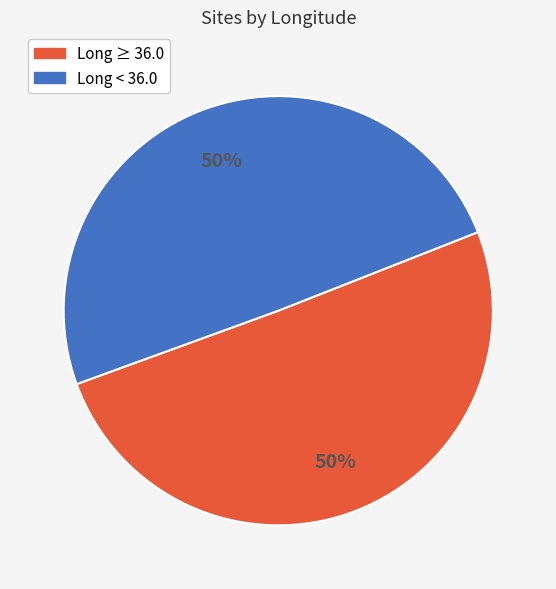

What is the ratio of the value at Long ≥ 36.0 to the value at Long < 36.0?

1.0